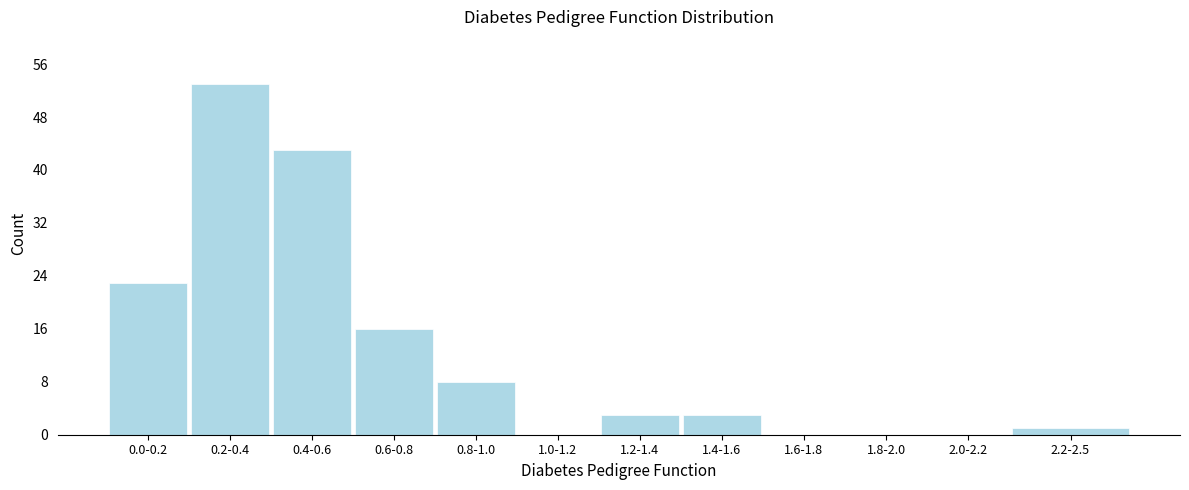

Reading left to right, transcribe all the data shown in this chart.

0.0-0.2=23	0.2-0.4=53	0.4-0.6=43	0.6-0.8=16	0.8-1.0=8	1.0-1.2=0	1.2-1.4=3	1.4-1.6=3	1.6-1.8=0	1.8-2.0=0	2.0-2.2=0	2.2-2.5=1